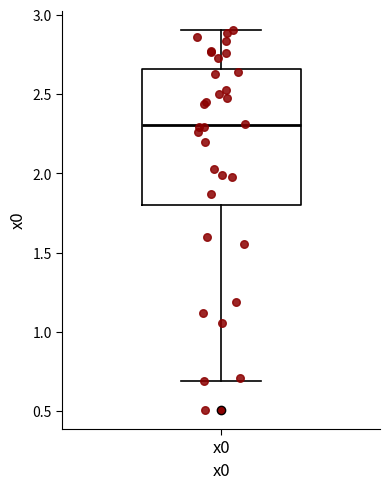

Read this box plot against the y-axis: the position of the median line, the range covered by the box, and the ends of both whiskers. The values are not printed on the chart, so give them approximately, as read against the axis.

median 2.30, box 1.80 to 2.65, whiskers 0.70 to 2.90